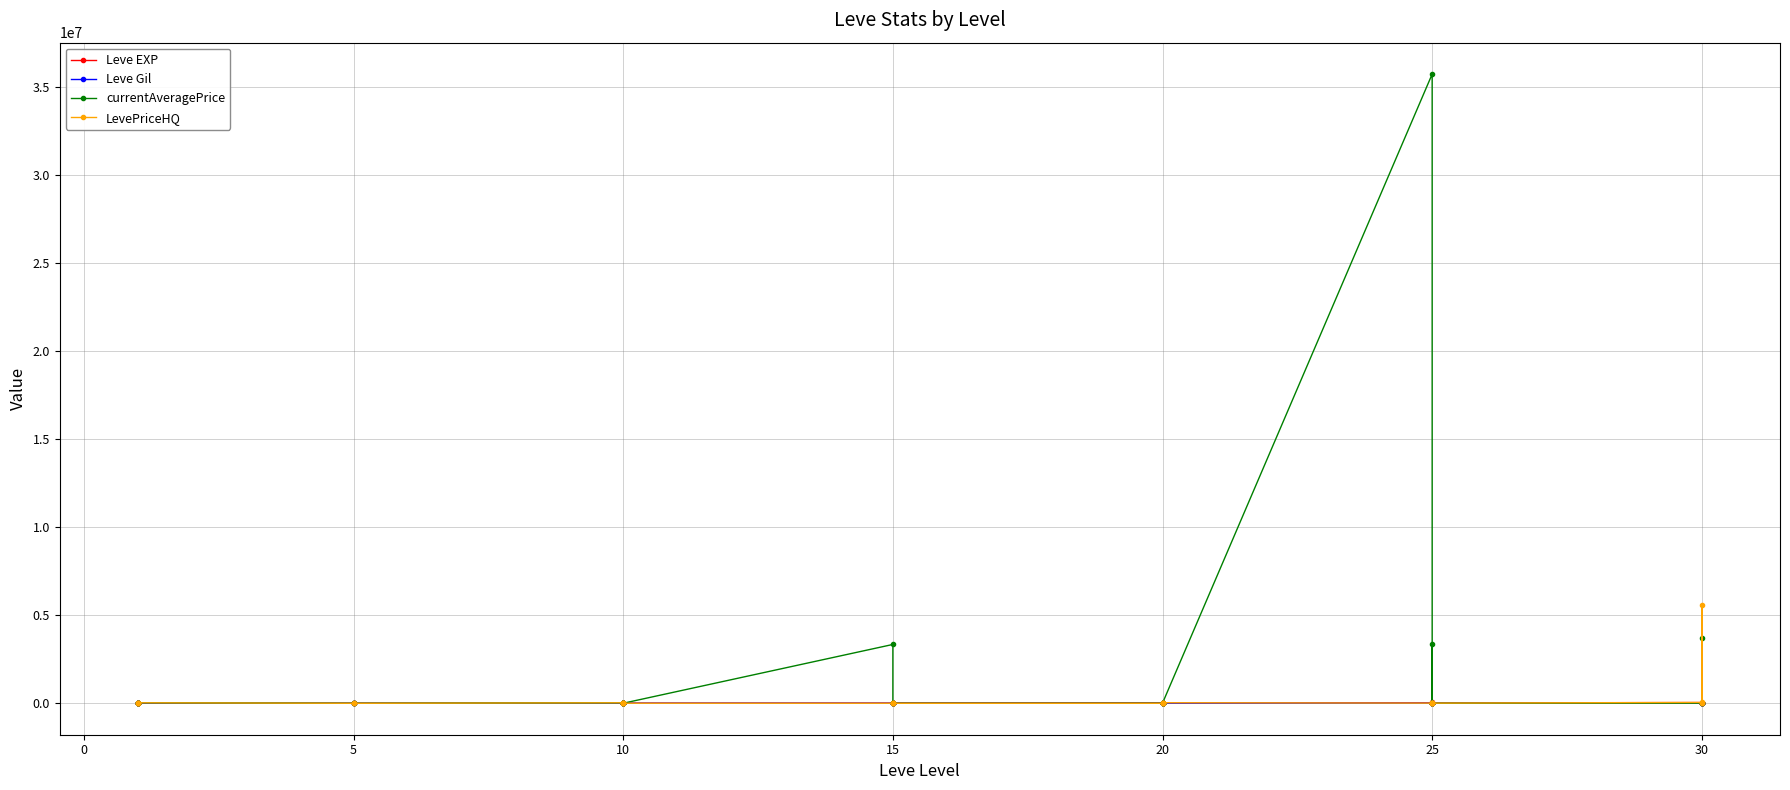

At which label does currentAveragePrice first exceed 1615?

5